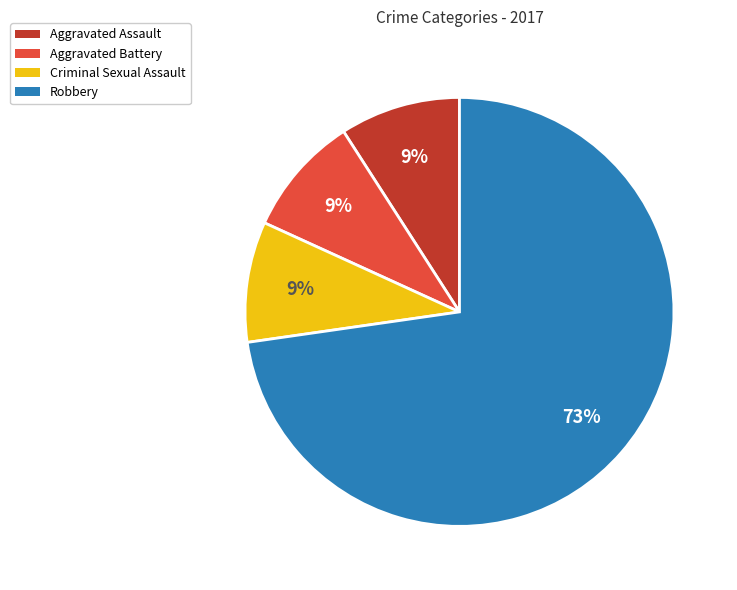

Between Robbery and Aggravated Battery, which is larger?

Robbery